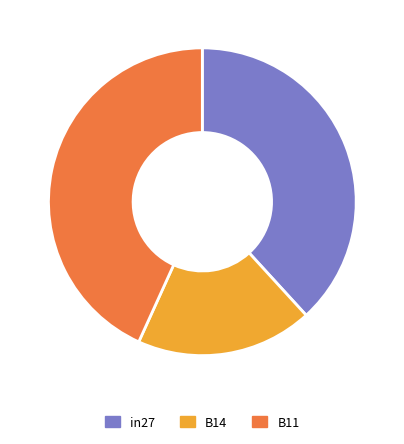

The B11 slice represents 43% of the pie. True or false?

True